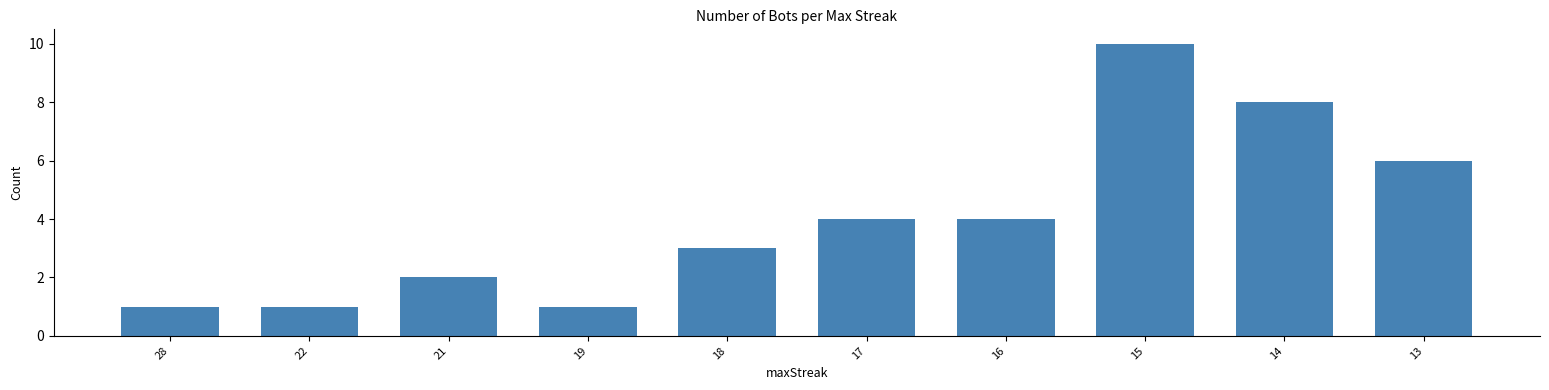

What is the difference between the values at 17 and 28?

3